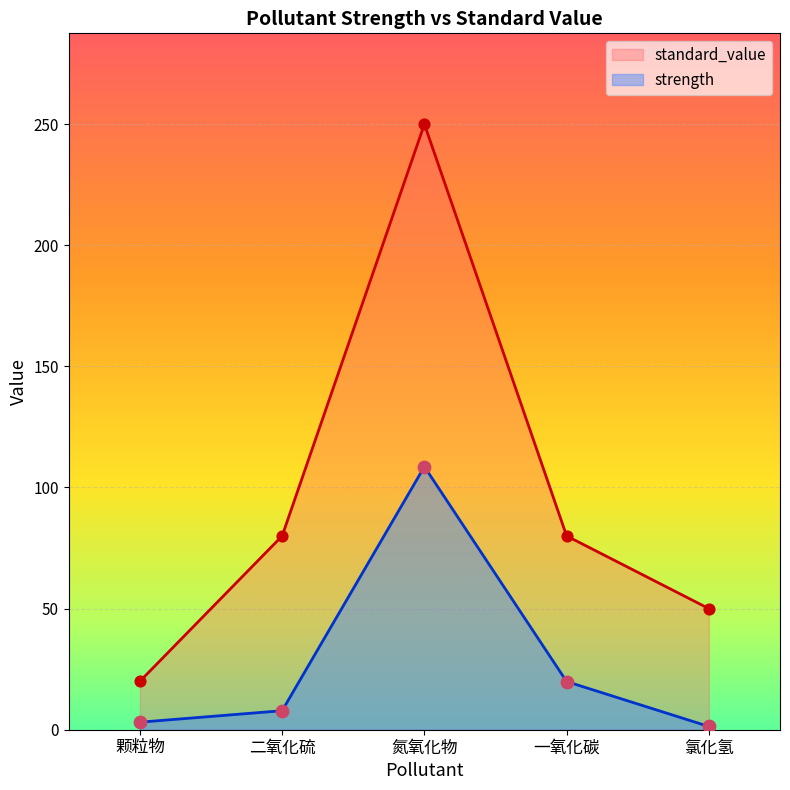

What are all the series names shown in the legend?

standard_value, strength